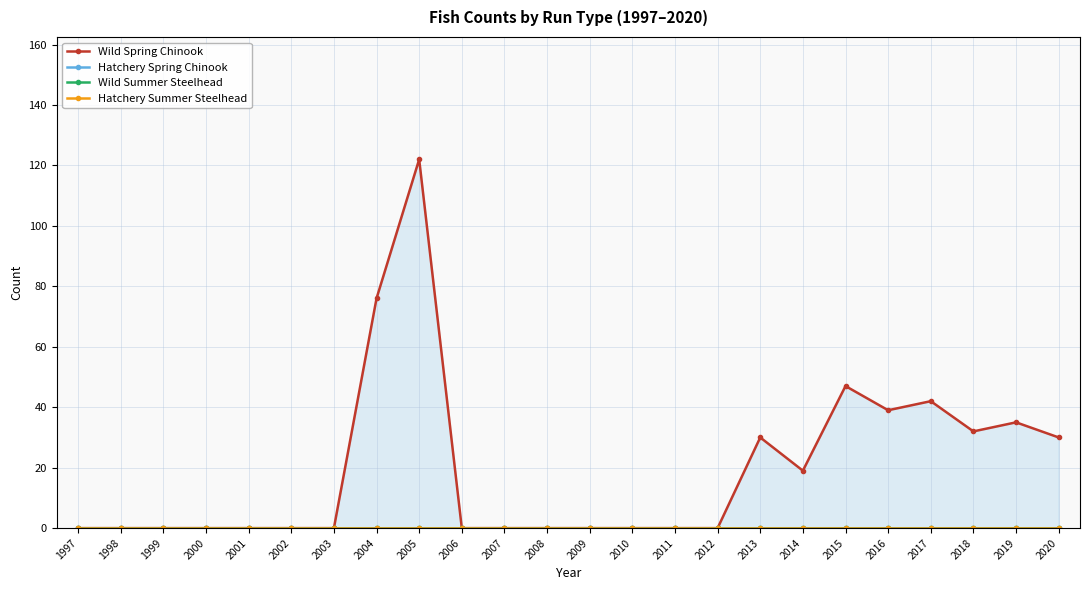

Is the value of Wild Summer Steelhead at 2016 greater than the value of Hatchery Spring Chinook at 1998?

No